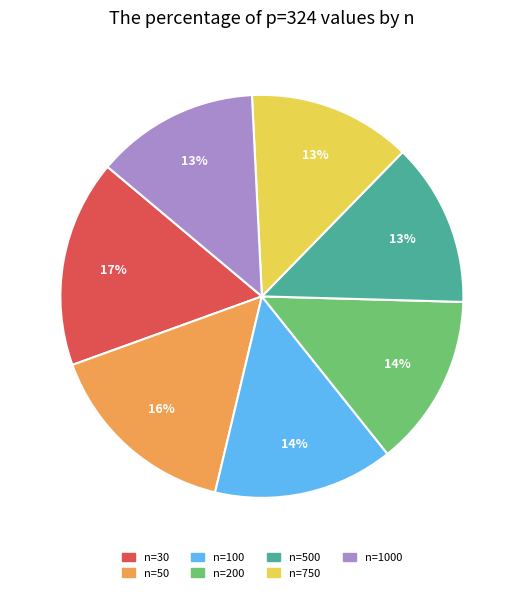

Is there a majority slice in this chart?

No